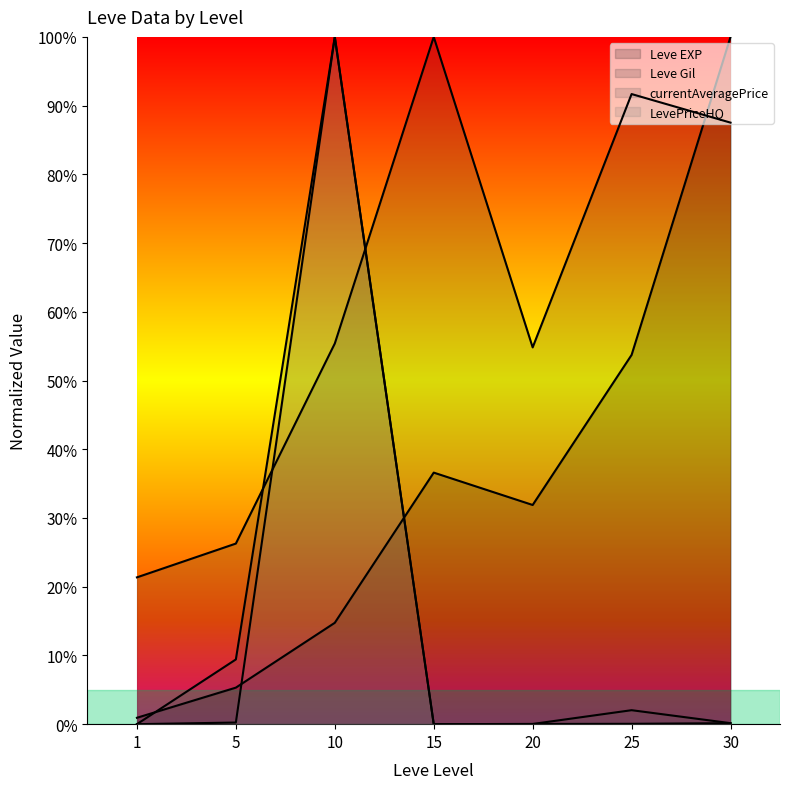

True or false: LevePriceHQ has more than 1 interior local peaks.

False